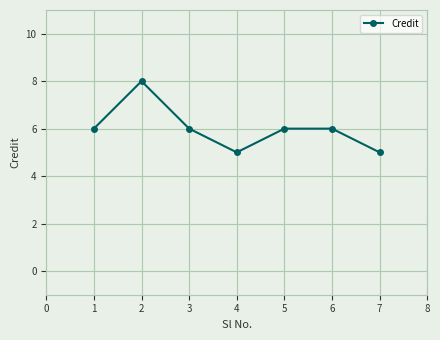

True or false: the data shows 5 at 4.

True